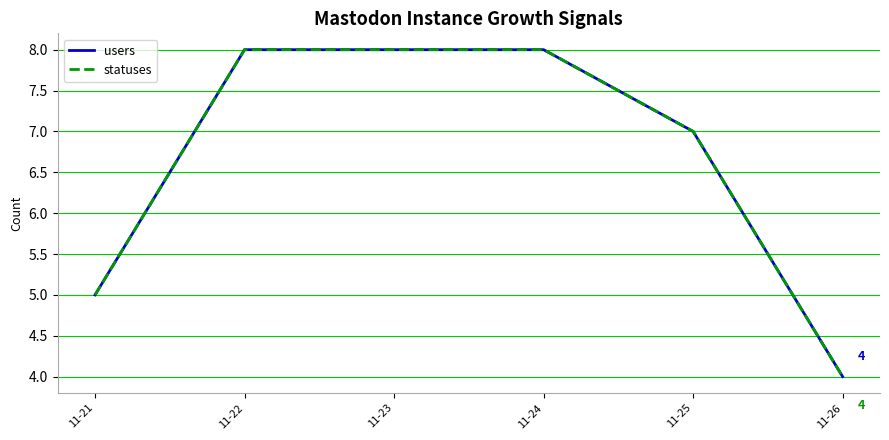

True or false: statuses and users cross at least once.

False